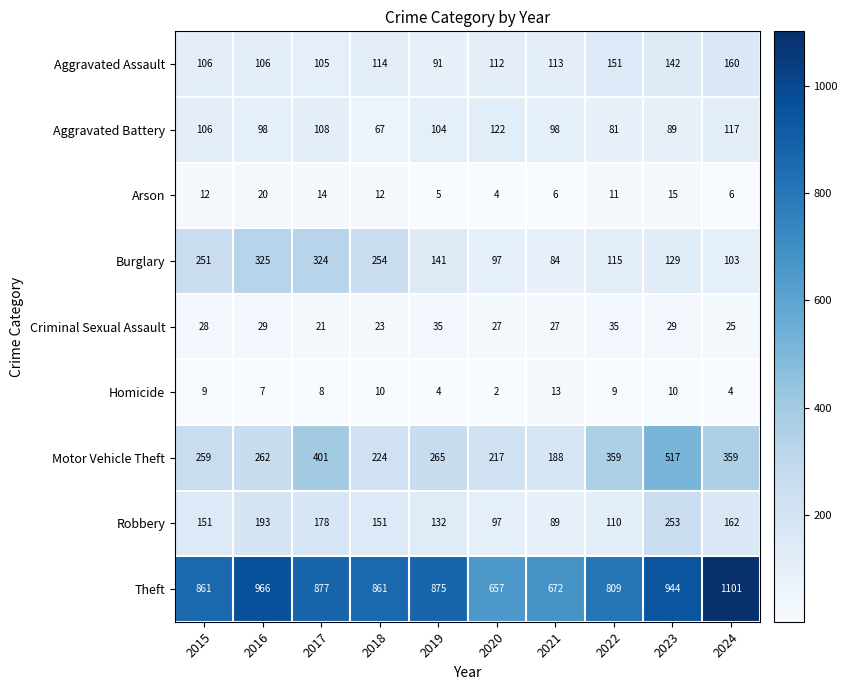

What is the difference between the Criminal Sexual Assault values at 2022 and 2018?

12